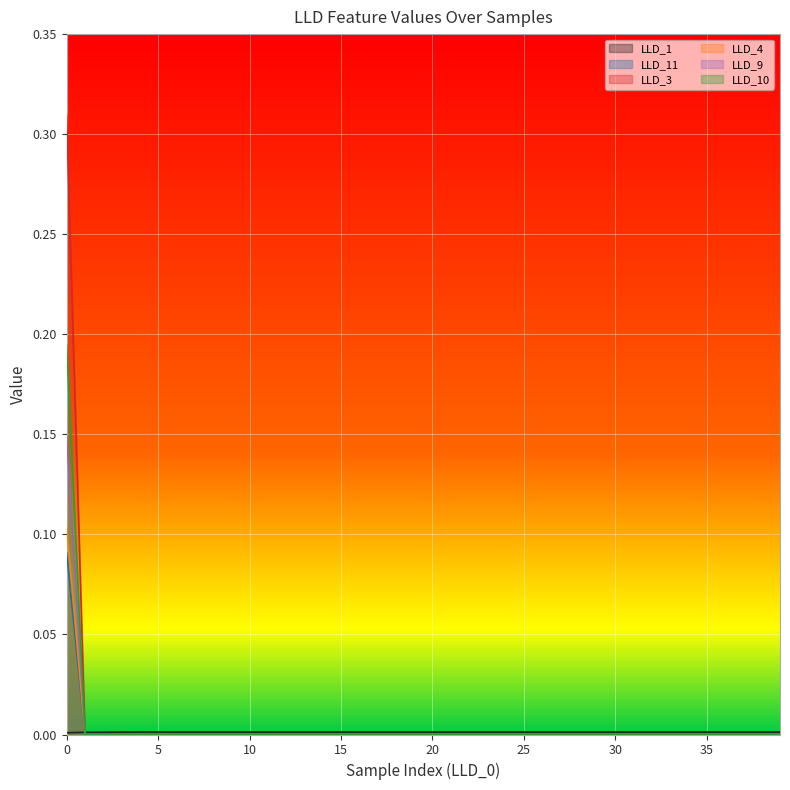

Where do LLD_1 and LLD_11 first cross each other?

0 and 1